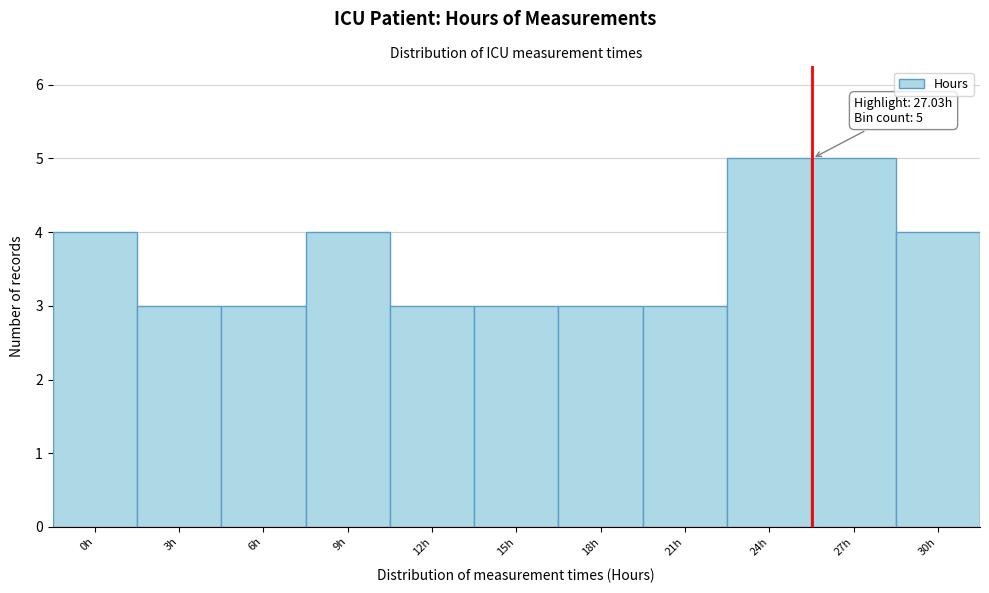

Reading left to right, transcribe all the data shown in this chart.

4	3	3	4	3	3	3	3	5	5	4